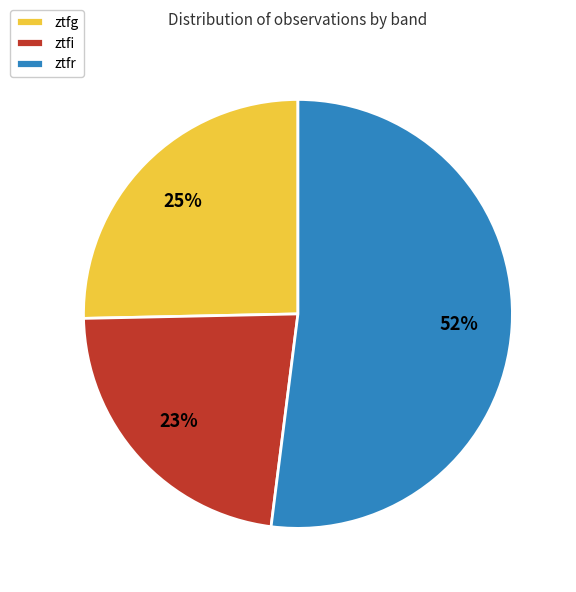

True or false: ztfg accounts for 25% of the total.

True